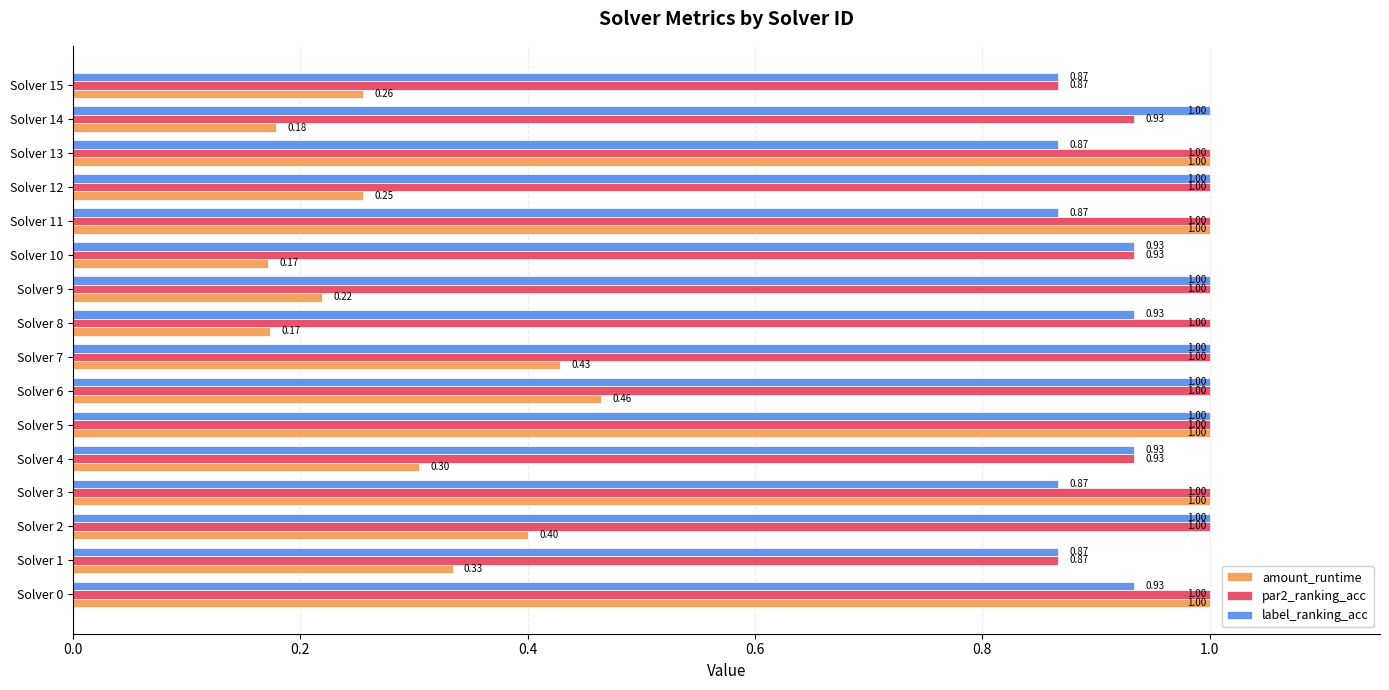

At how many categories does at least one series exceed 0?

16